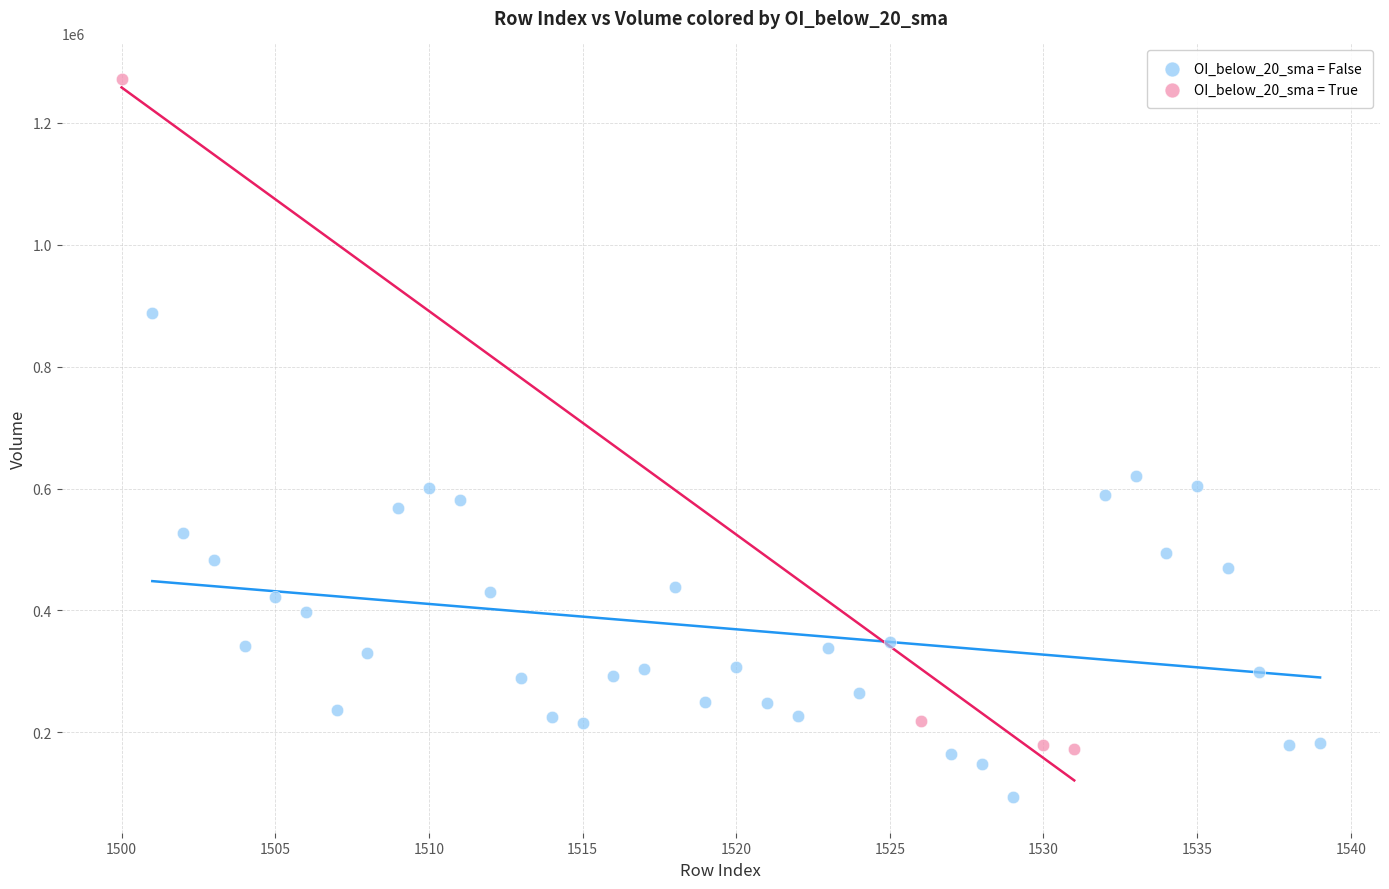

Which series reaches the maximum Y coordinate?

OI_below_20_sma = True